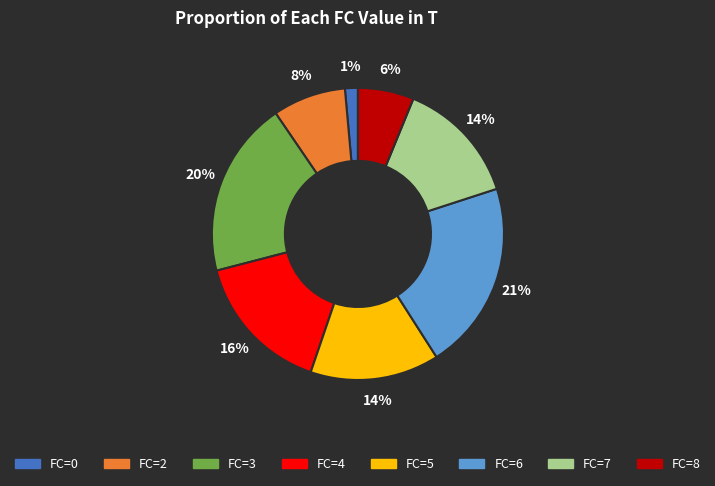

Which slice is the smallest?

FC=0